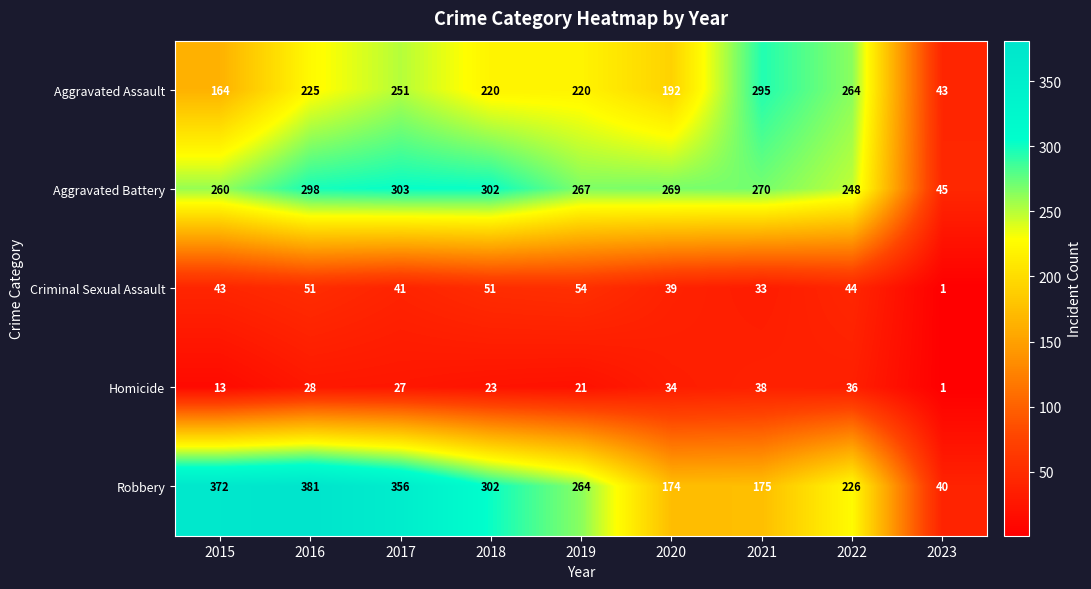

At how many categories does at least one series exceed 333?

3